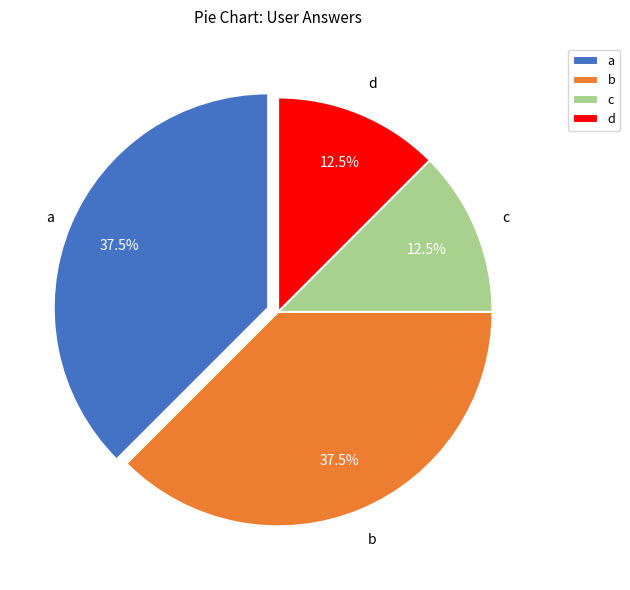

Between d and b, which is larger?

b